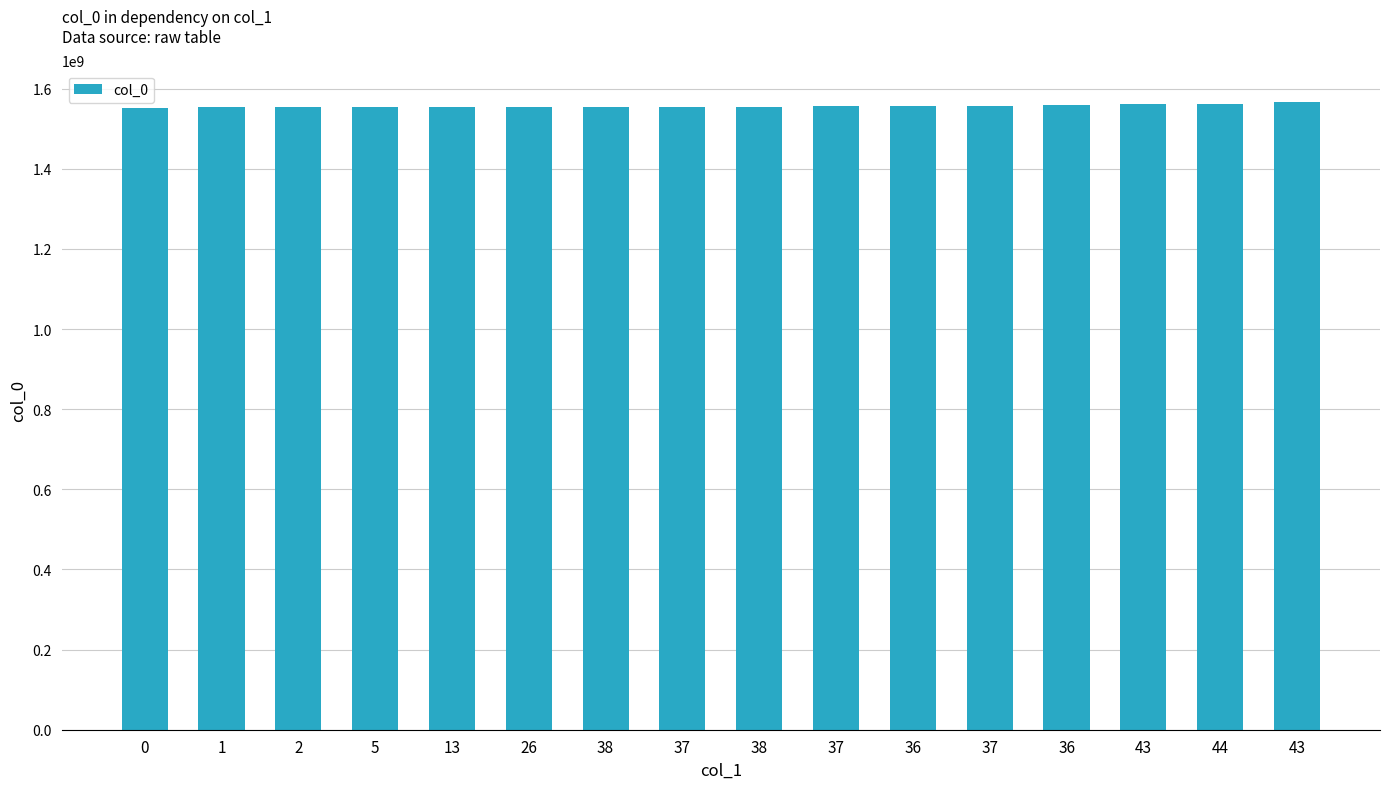

True or false: the data shows 577057736 at 37.

False